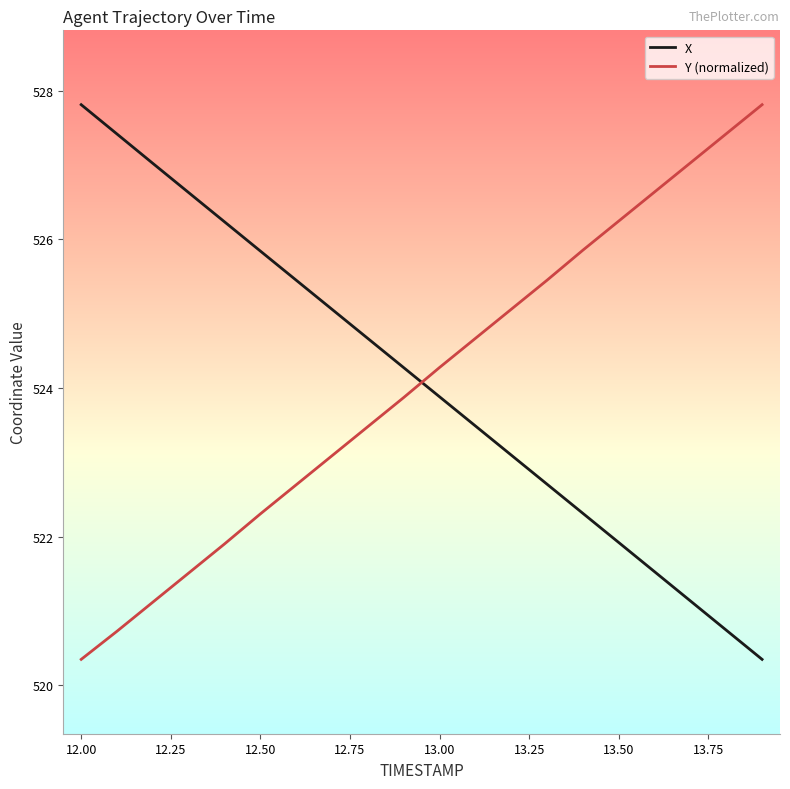

How many intersections are there between Y (normalized) and X?

1